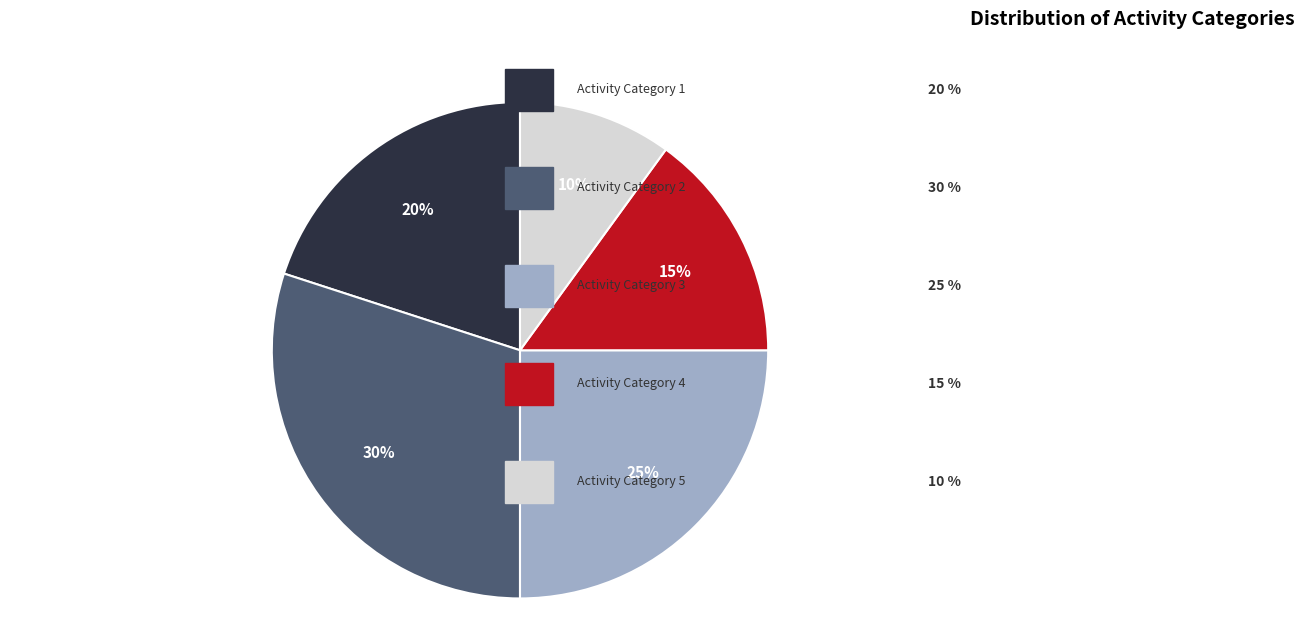

How many segments does this pie chart have?

5